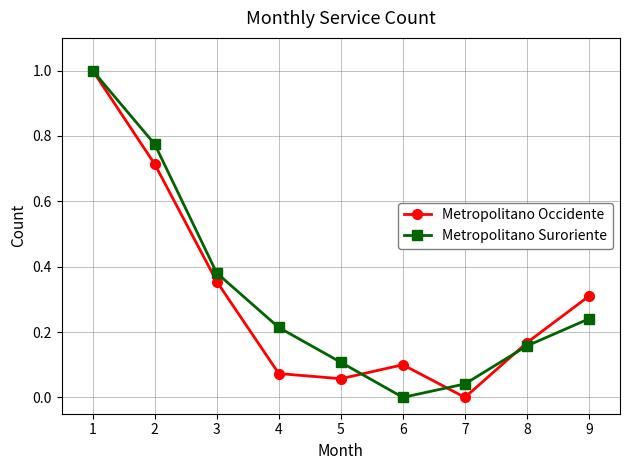

The Metropolitano Occidente series shows 1.5 at 1. True or false?

False